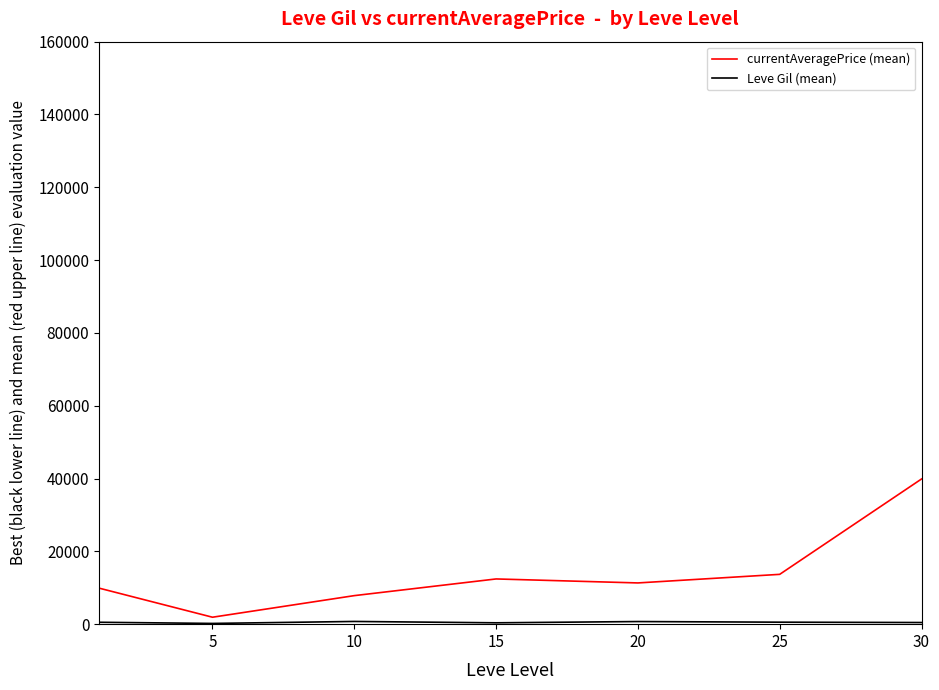

Which series has the largest range (max minus min)?

currentAveragePrice (mean)